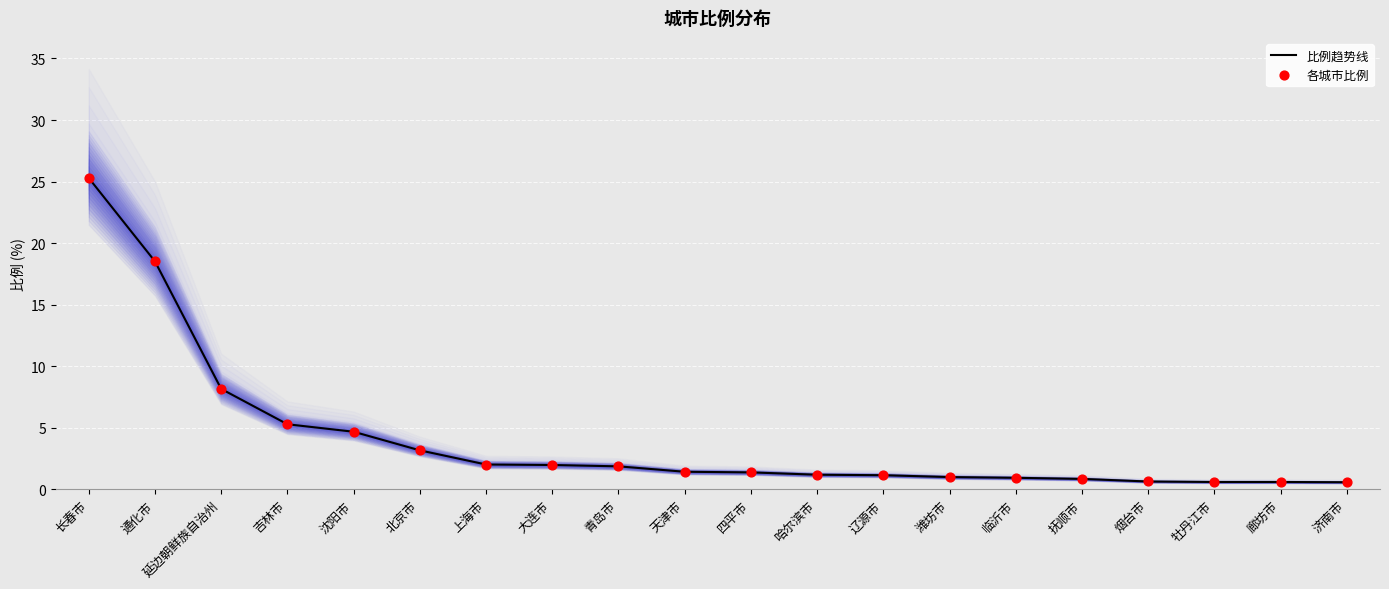

Which series has the largest total across all categories?

比例趋势线